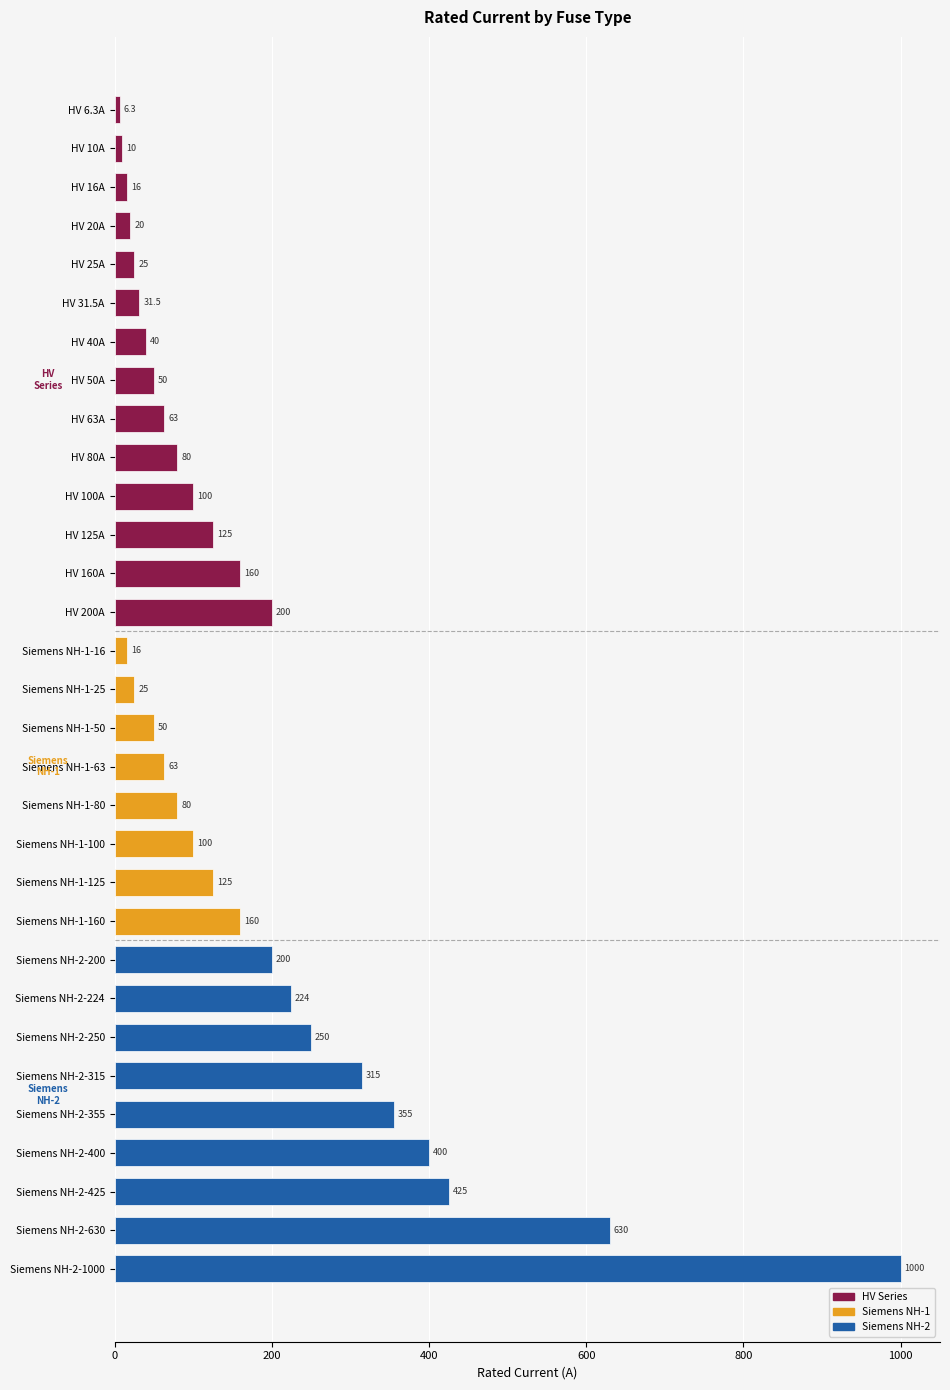

At which label is the value closest to 503?

Siemens NH-2-425